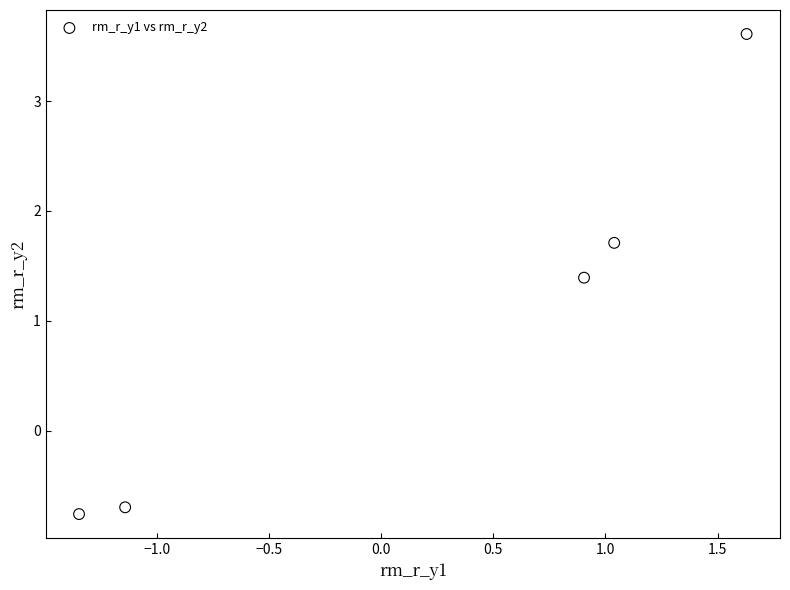

What is the range of X values (max minus min)?

3.0